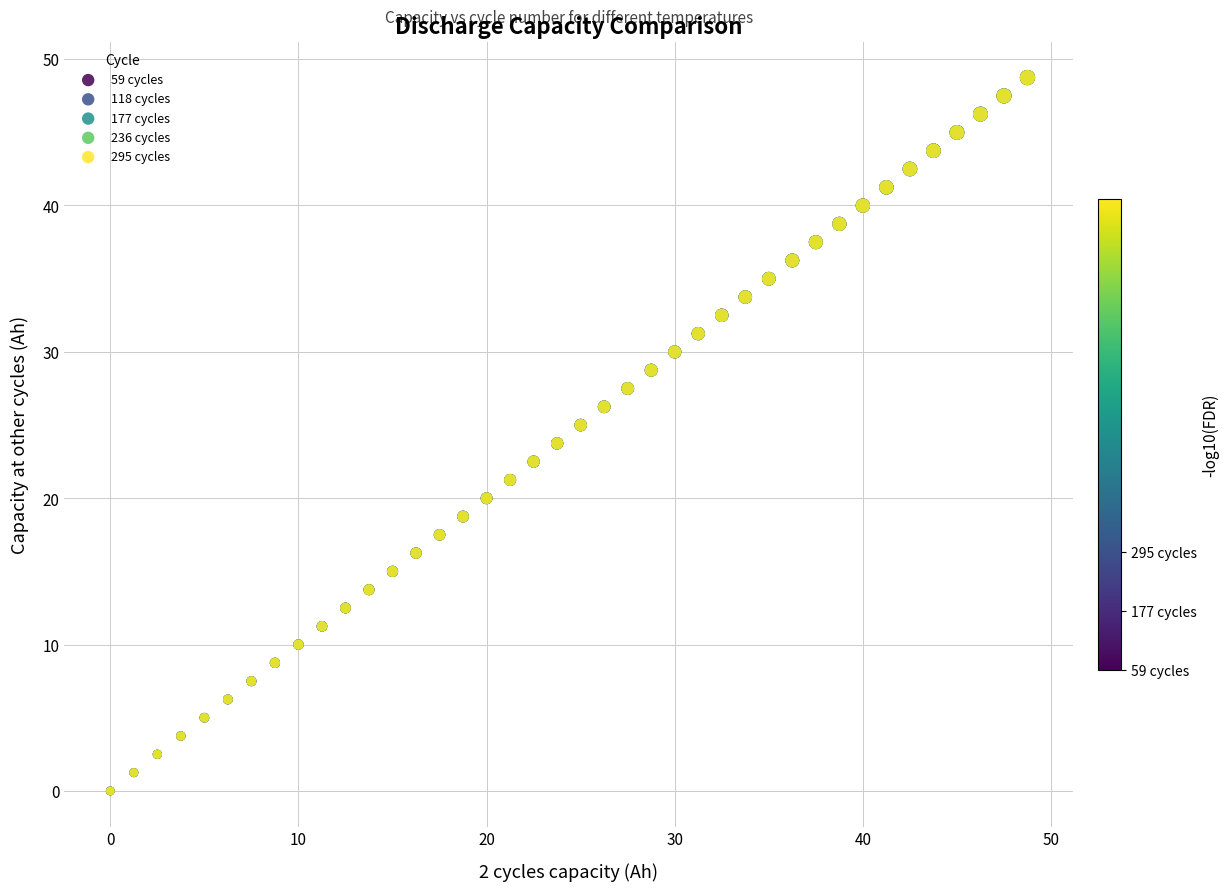

What are all the series names shown in the legend?

59 cycles, 118 cycles, 177 cycles, 236 cycles, 295 cycles